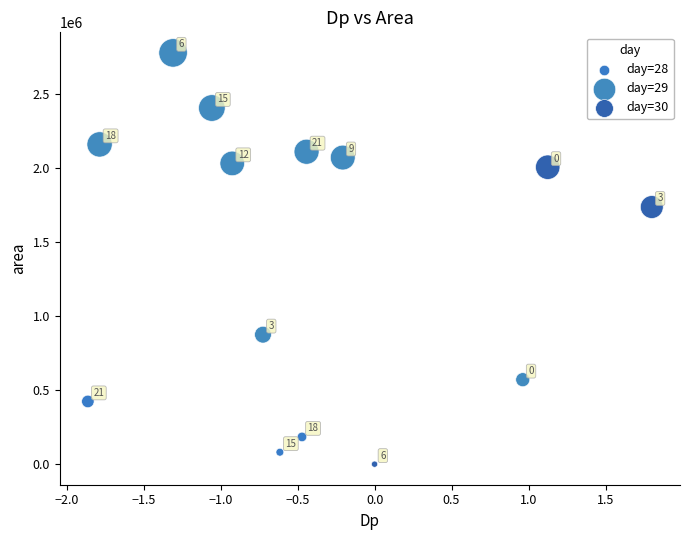

Which series contains the lowest Y value?

day=30